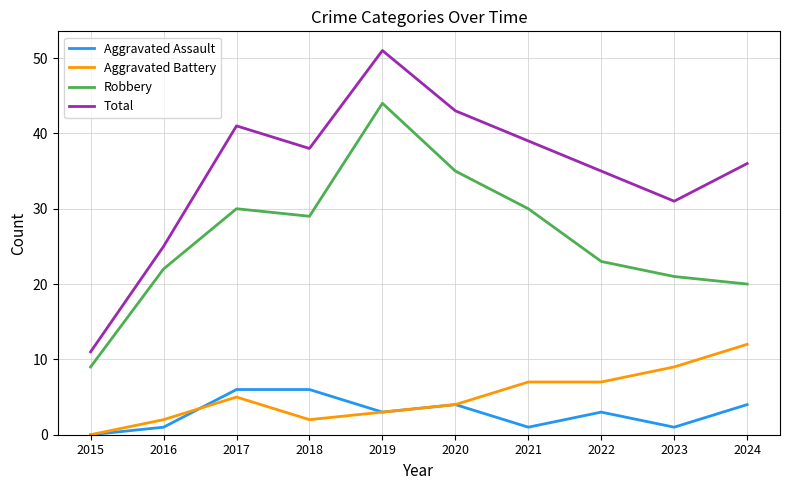

Rank the series at 2022 from highest to lowest value.

Total, Robbery, Aggravated Battery, Aggravated Assault